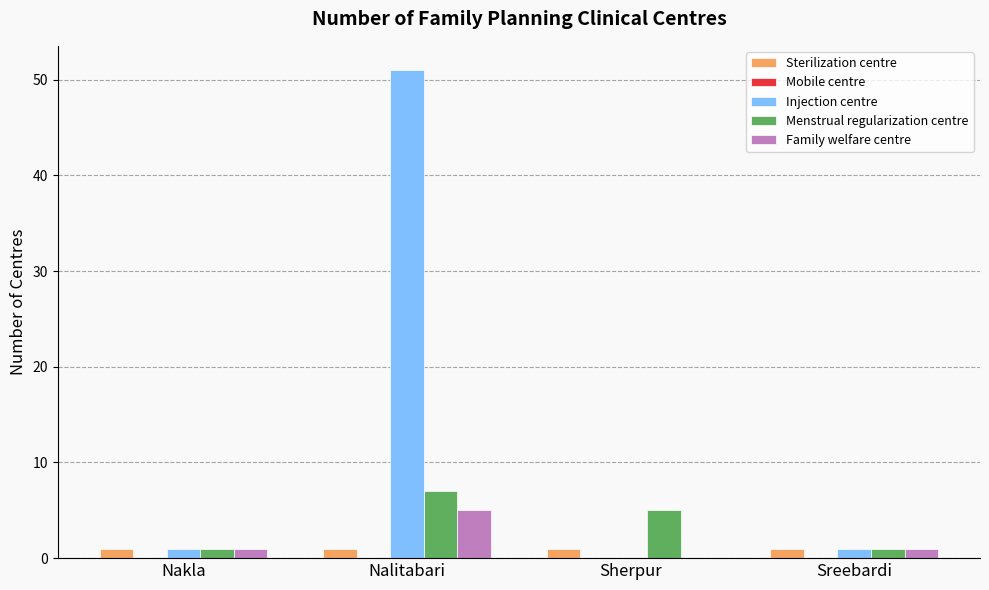

Is the value of Sterilization centre at Sherpur greater than the value of Family welfare centre at Nalitabari?

No